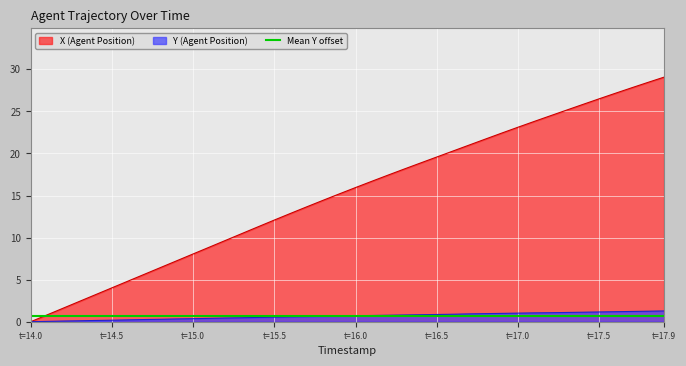

Is it true that Y (Agent Position) equals 0.5 at t=15.5?

True